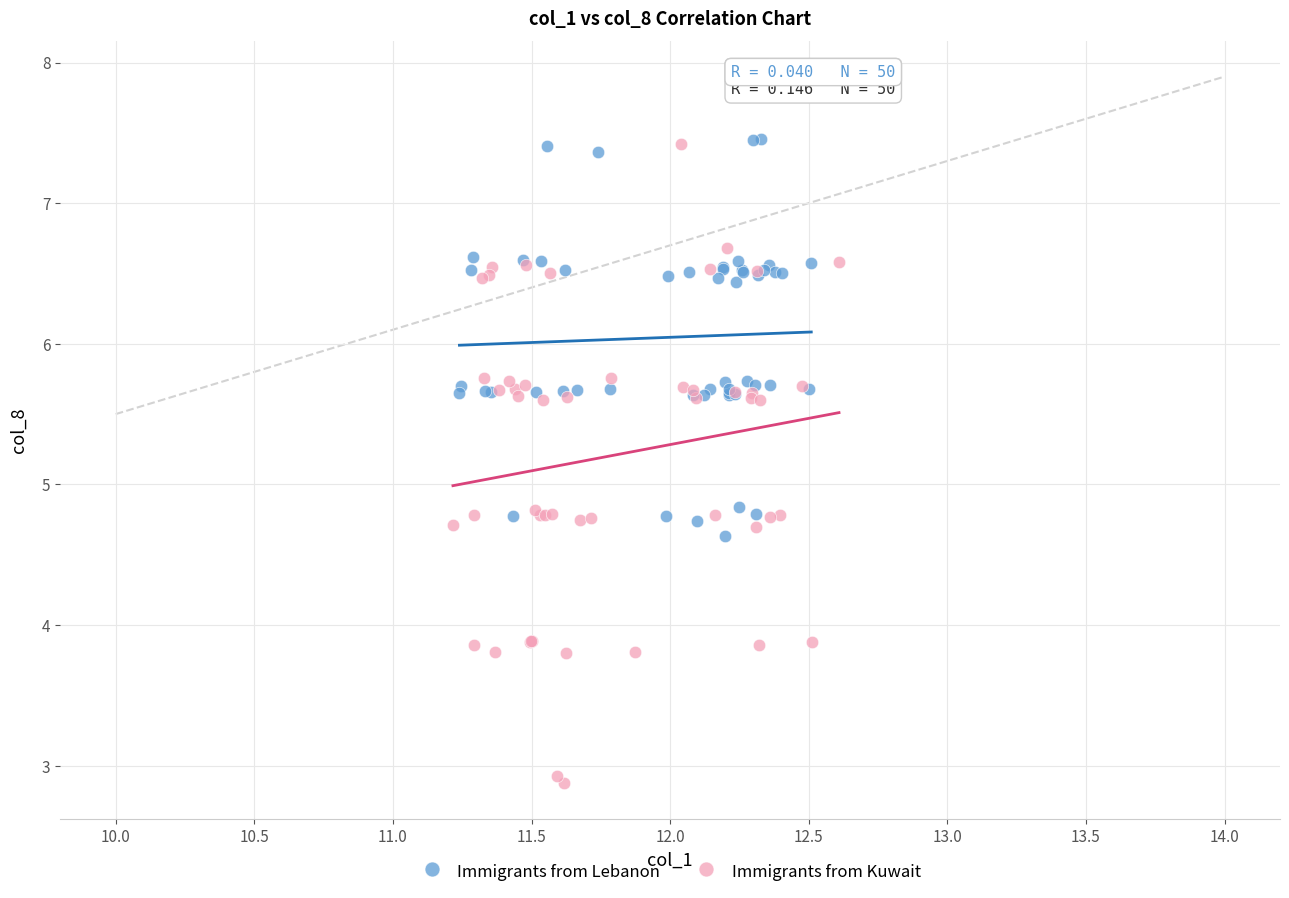

Which series has the widest spread of Y values?

Immigrants from Kuwait